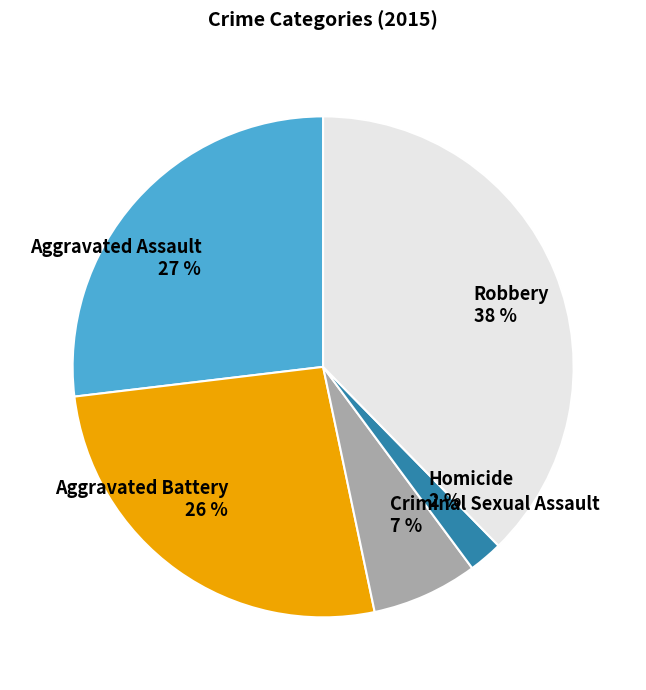

Combined, do Aggravated Assault and Robbery account for over 50%?

Yes